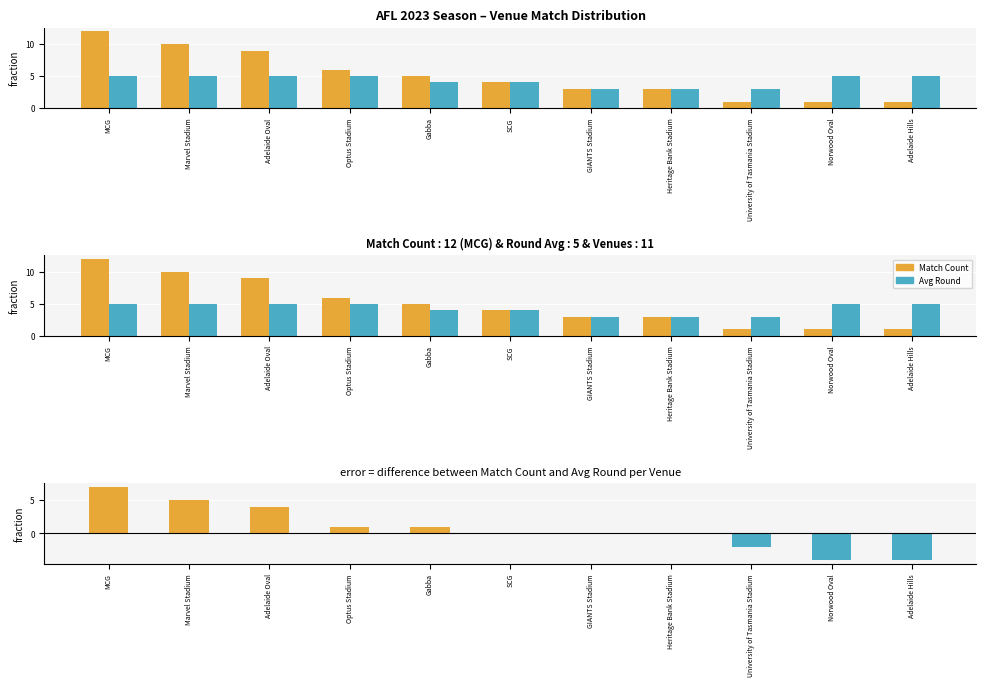

List the series in order of their peak value, highest first.

Match Count, Difference (Match Count - Avg Round), Avg Round